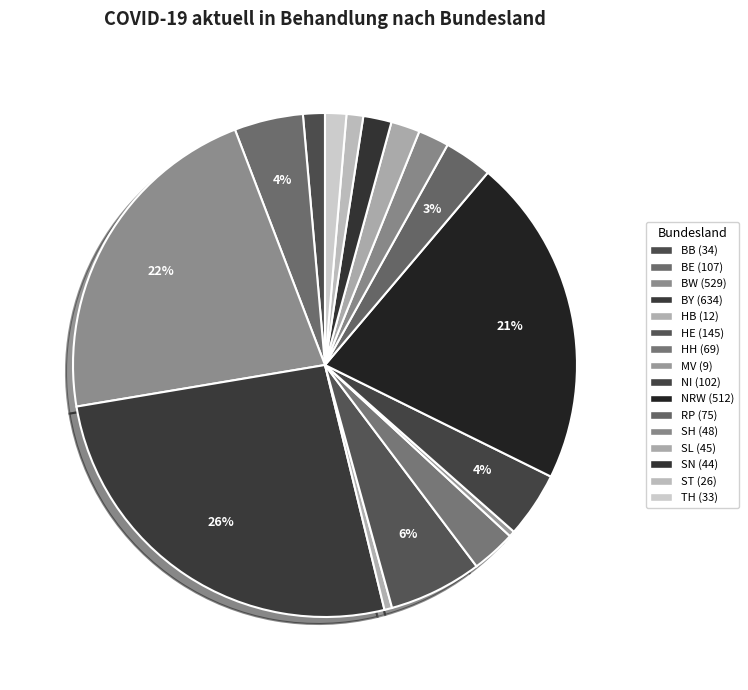

Count the number of slices in the pie.

16